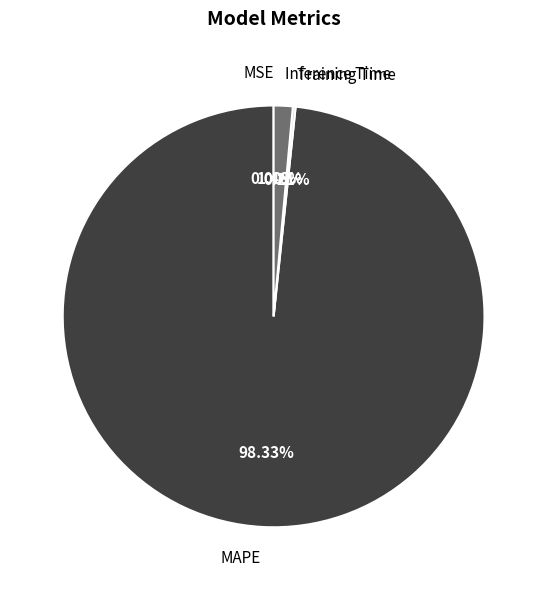

To the nearest percent, what portion does MAPE represent?

98%